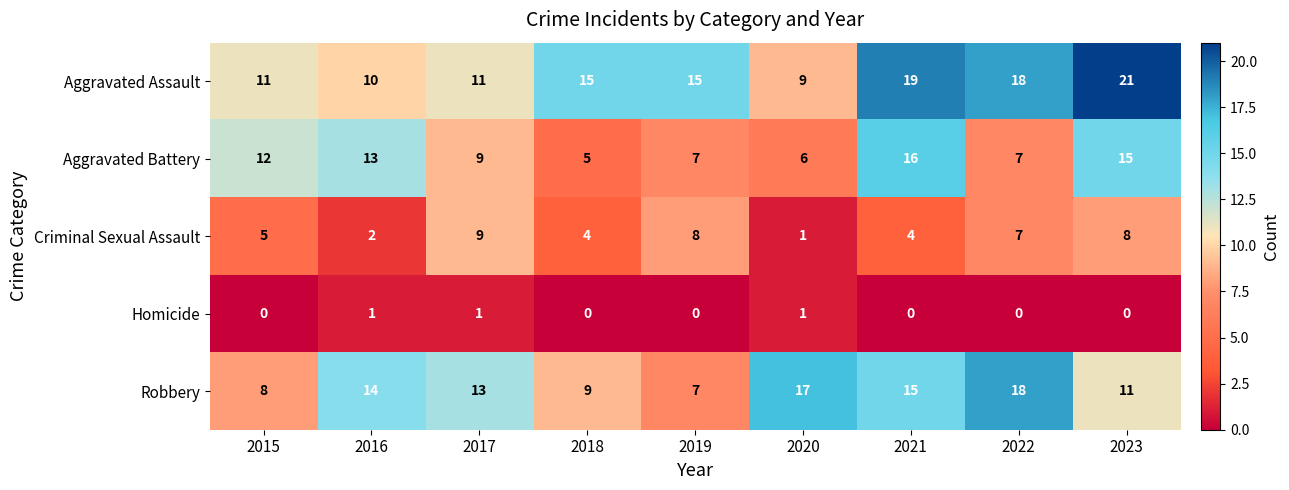

At which category is the sum across all series the highest?

2023